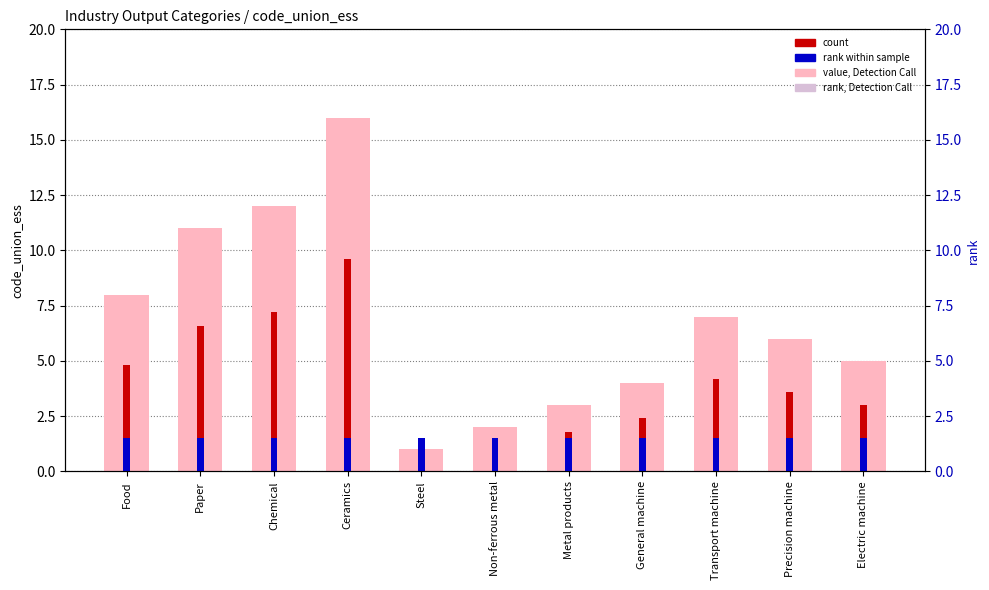

What is the value of the code_union_ess bar at the 9th from the left?

7.0